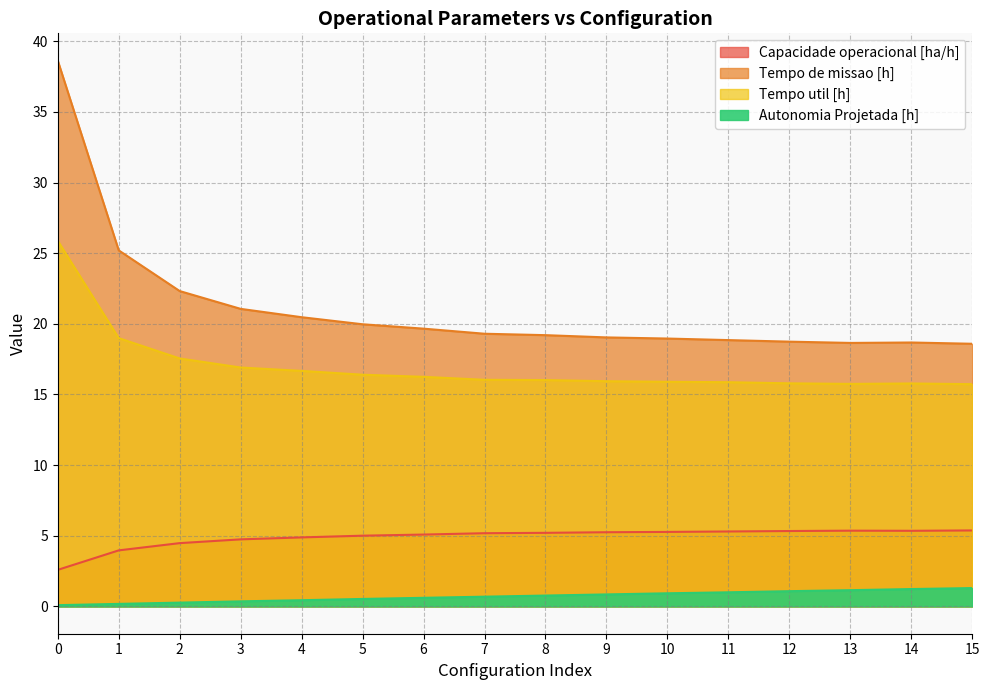

True or false: Tempo de missao [h] and Capacidade operacional [ha/h] cross at least once.

False